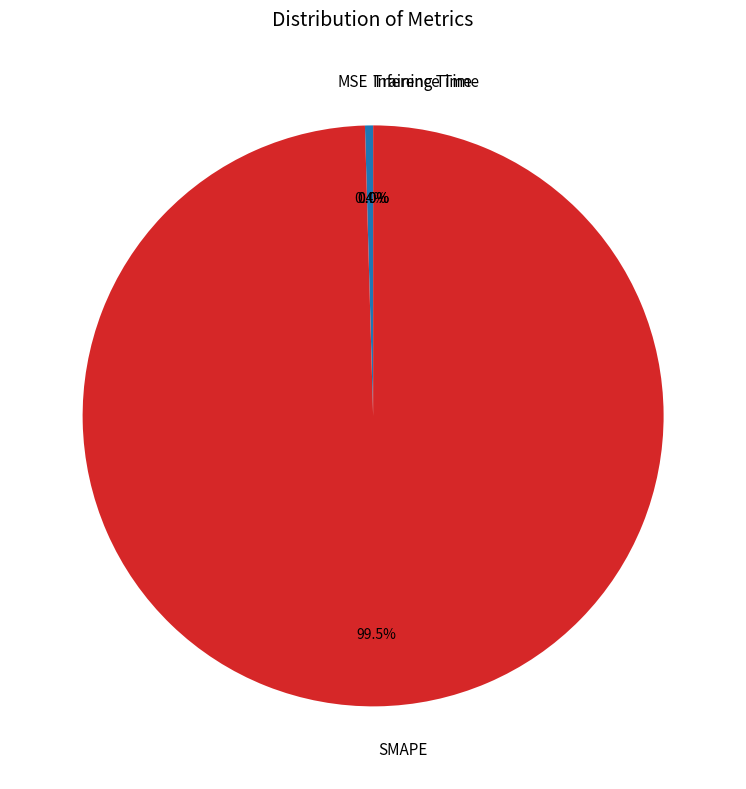

Is there any slice that represents more than half of the pie?

Yes